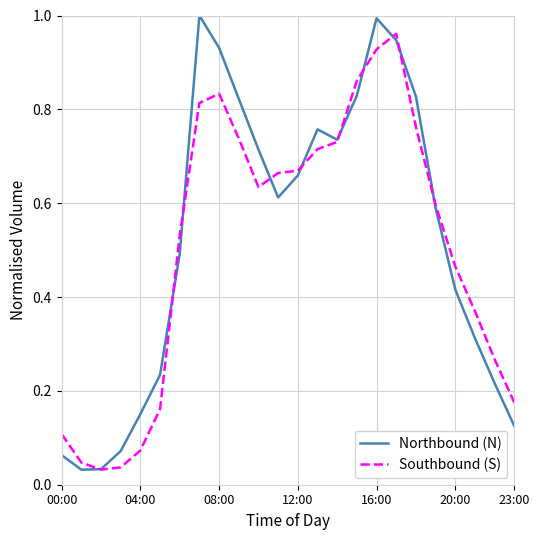

True or false: Northbound (N) has a value of 0.6 at 20:00.

False